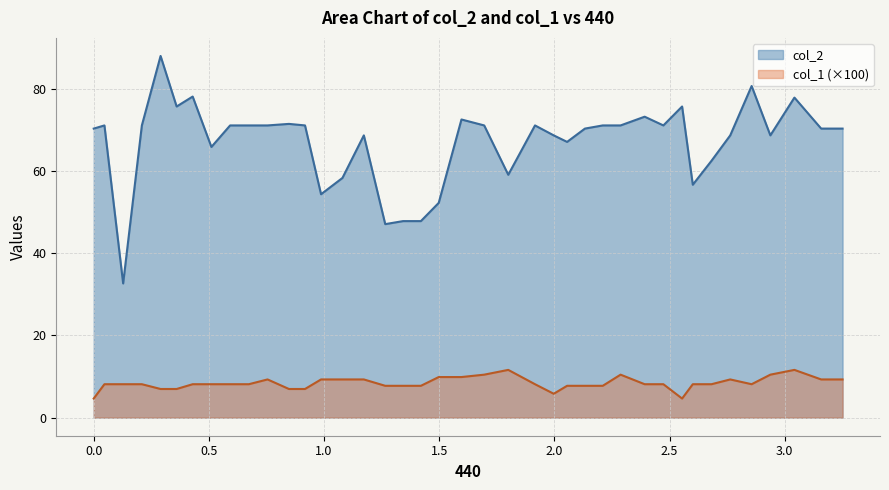

What are all the series names shown in the legend?

col_2, col_1 (×100)